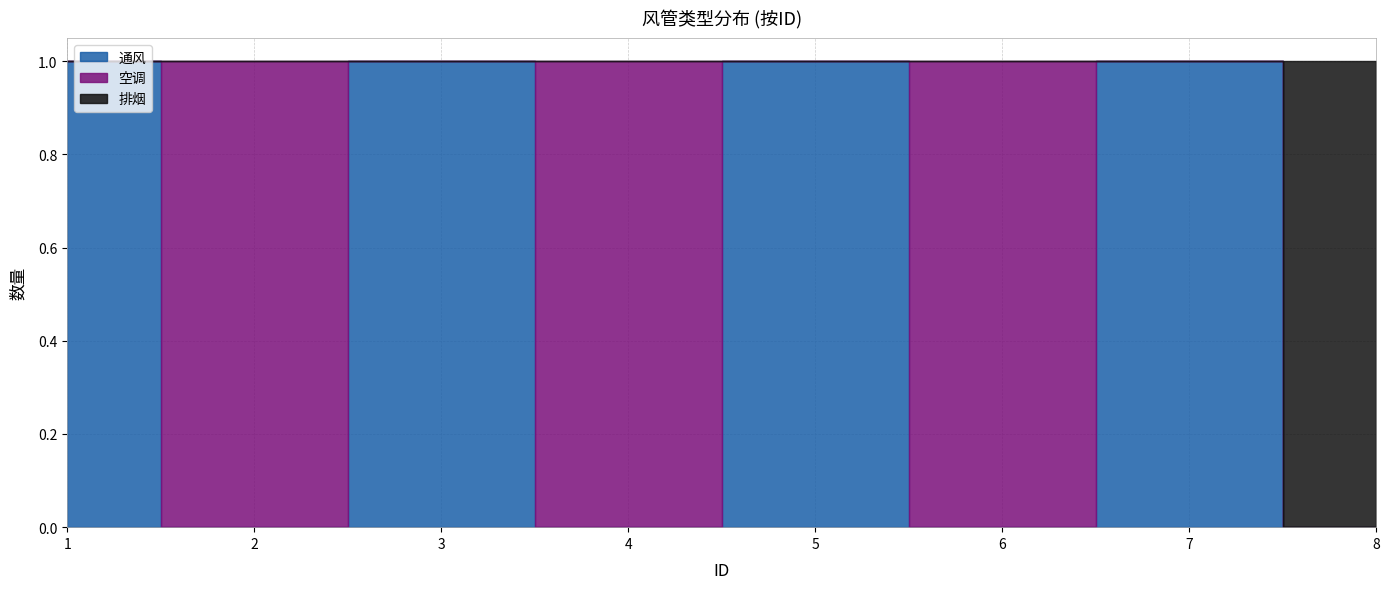

Which label corresponds to the smallest value in the chart?

2